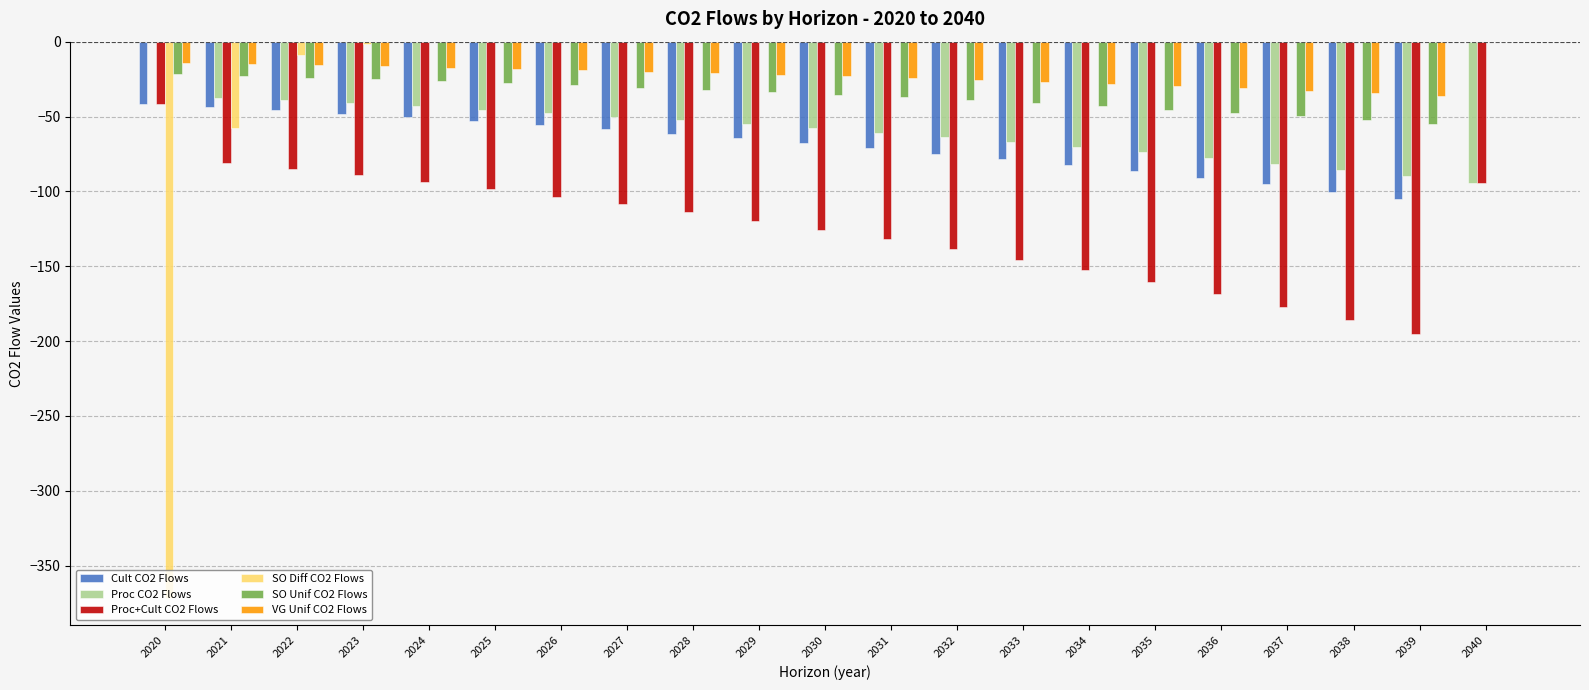

What is the highest value of the Proc+Cult CO2 Flows series?

-41.6